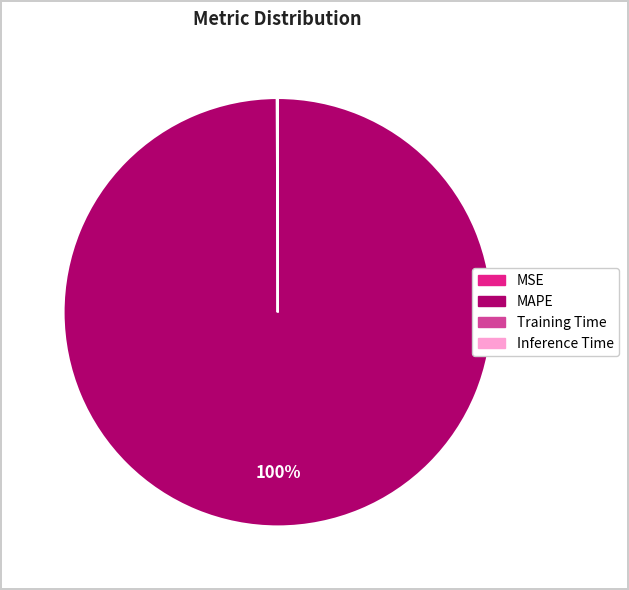

Does any single category account for the majority?

Yes